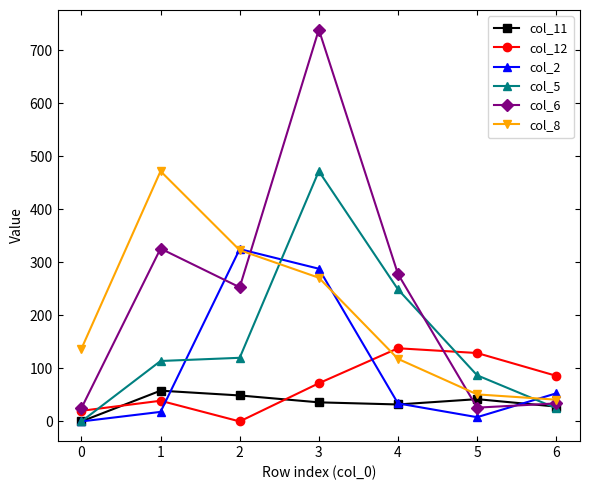

True or false: col_12 has more than 2 interior local peaks.

False